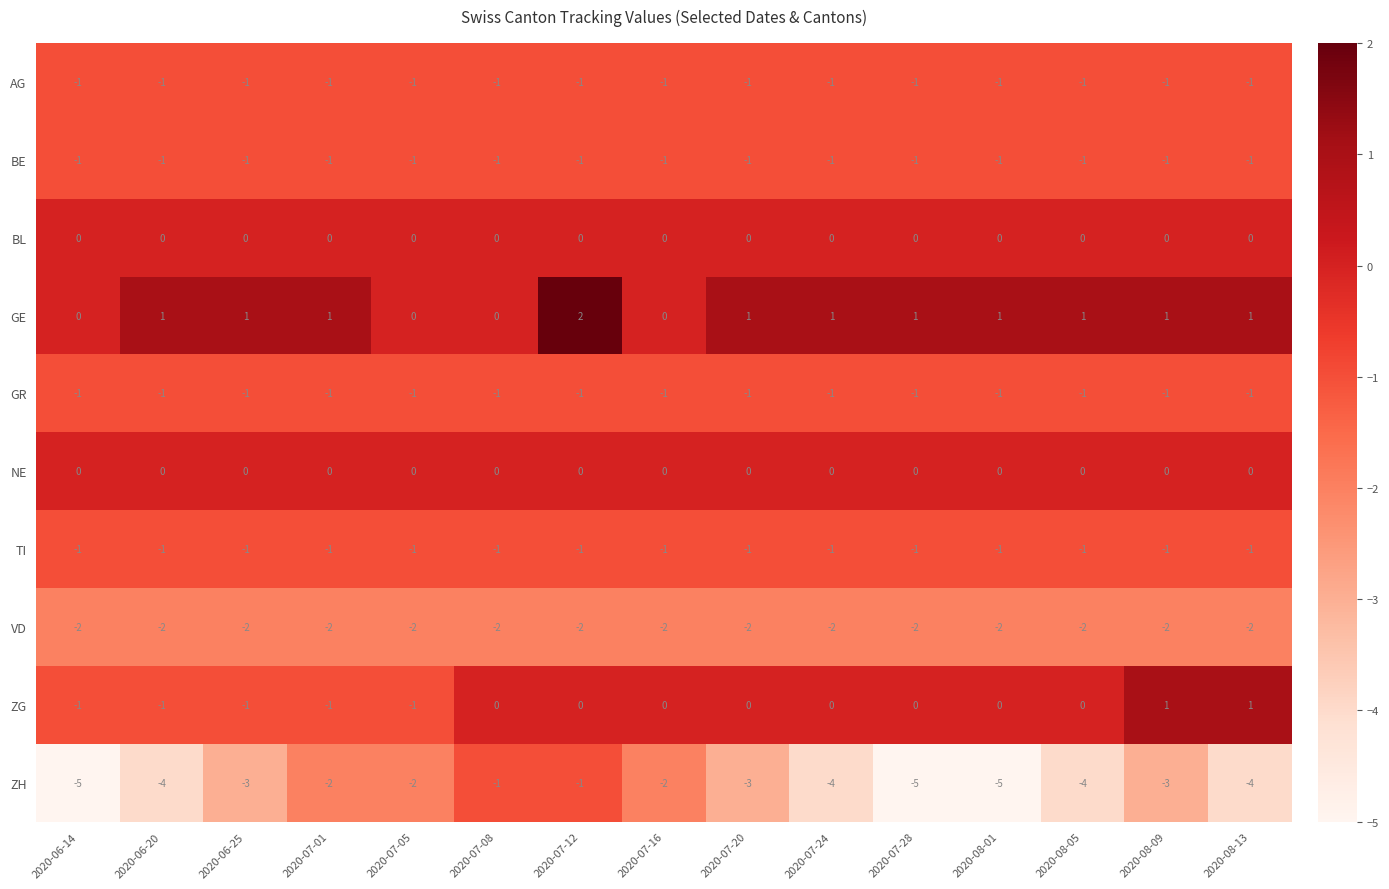

What is the minimum value shown in the chart?

-5